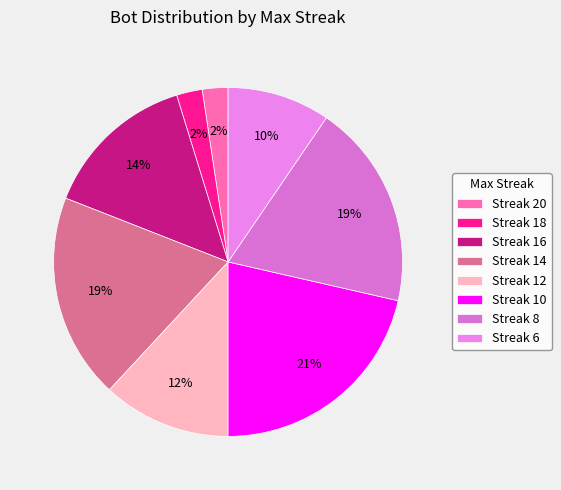

Is there a majority slice in this chart?

No